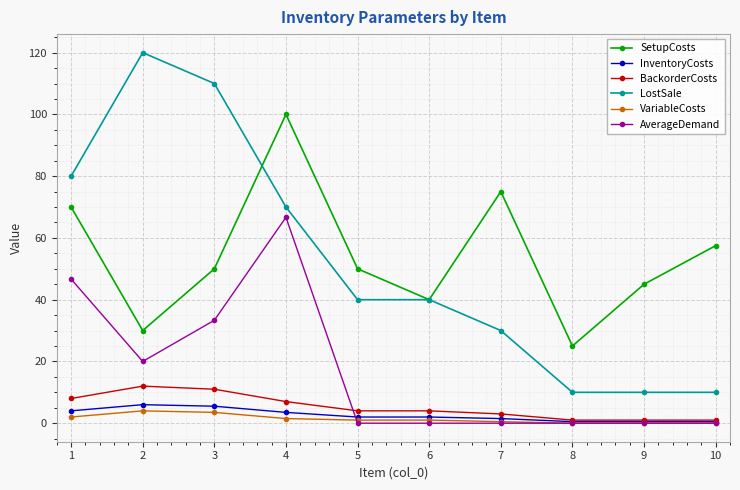

True or false: VariableCosts has a value of 1.5 at 4.

True